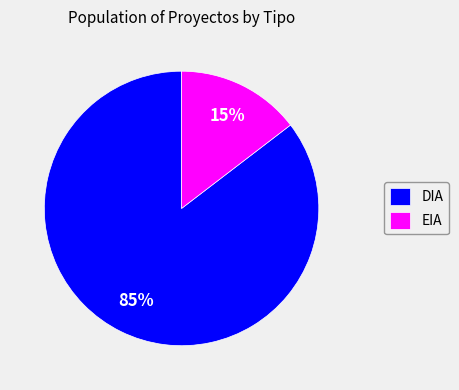

Does EIA account for over 50% of the chart?

No